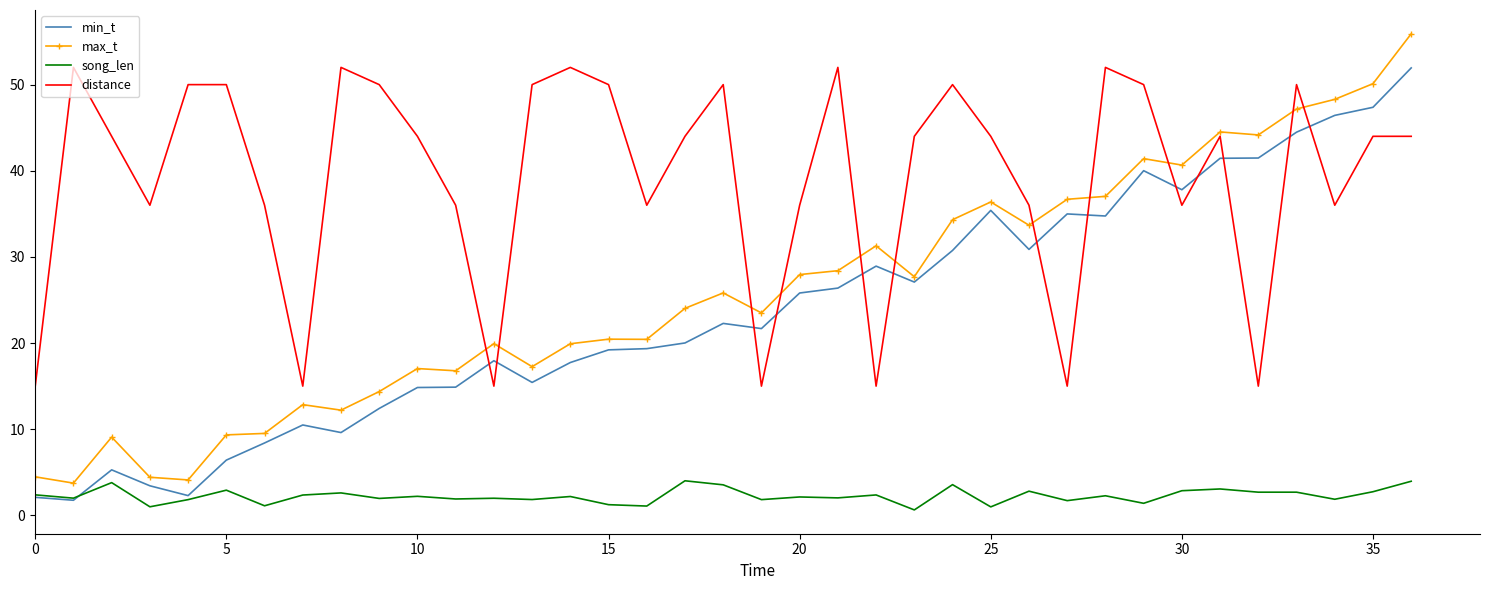

What is the lowest value of the min_t series?

1.8